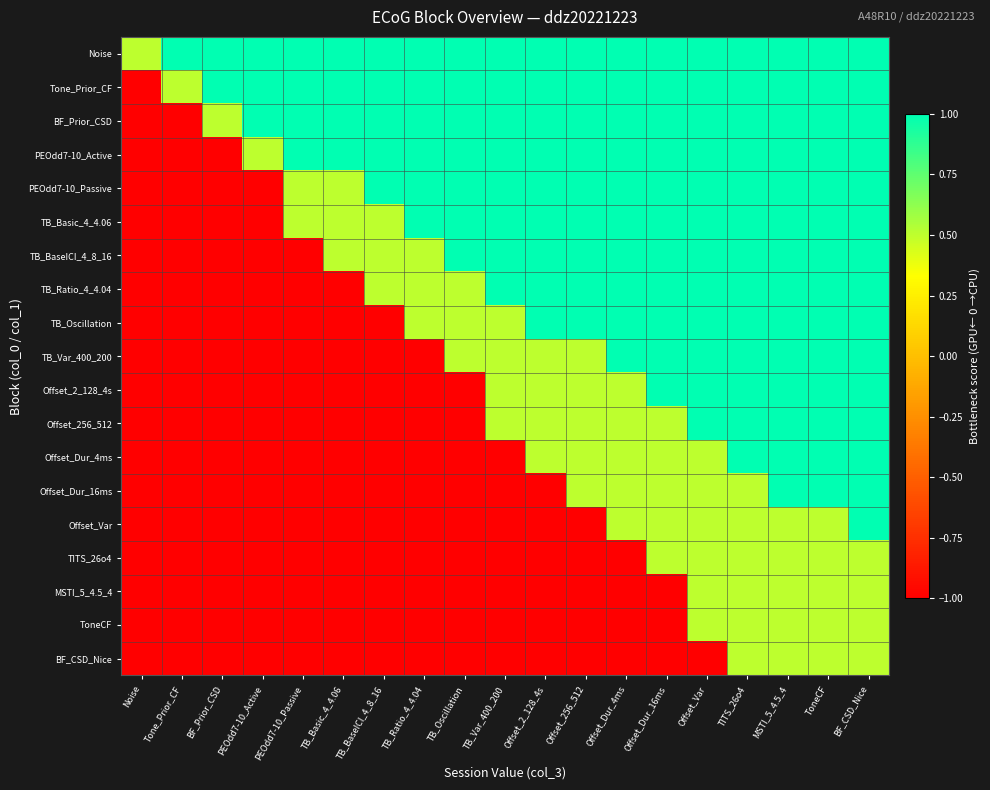

At how many categories does at least one series exceed 0?

19